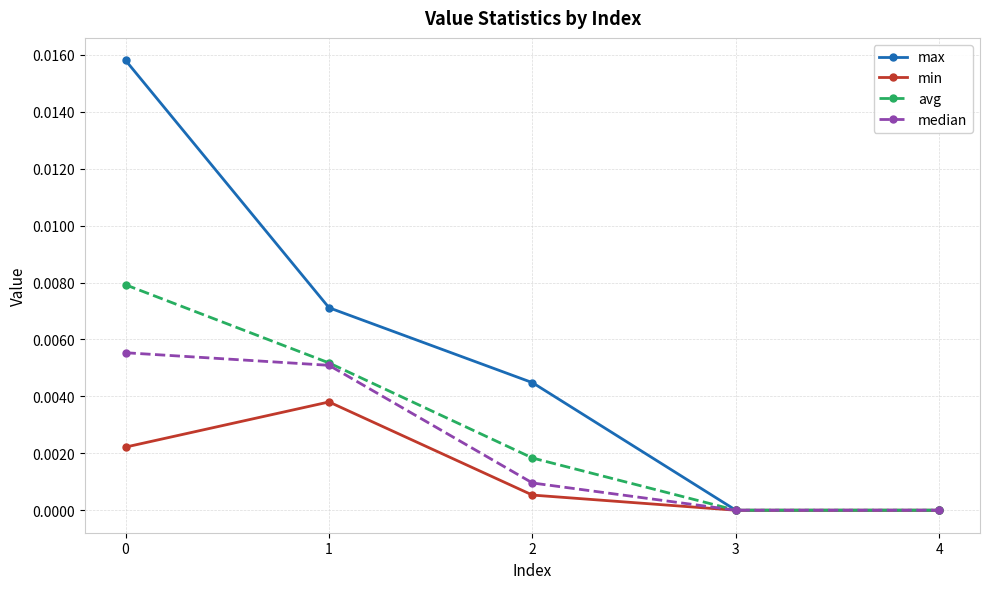

How many max values are between 0 and 1?

5